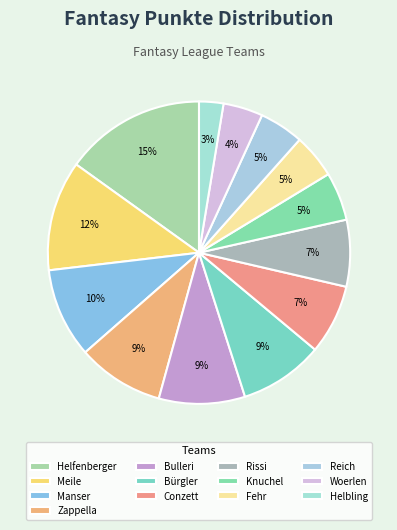

Is Rissi the majority of the pie?

No